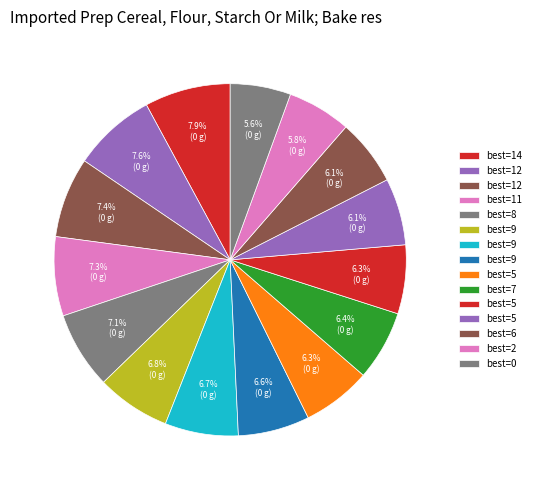

How many slices are in this pie chart?

15